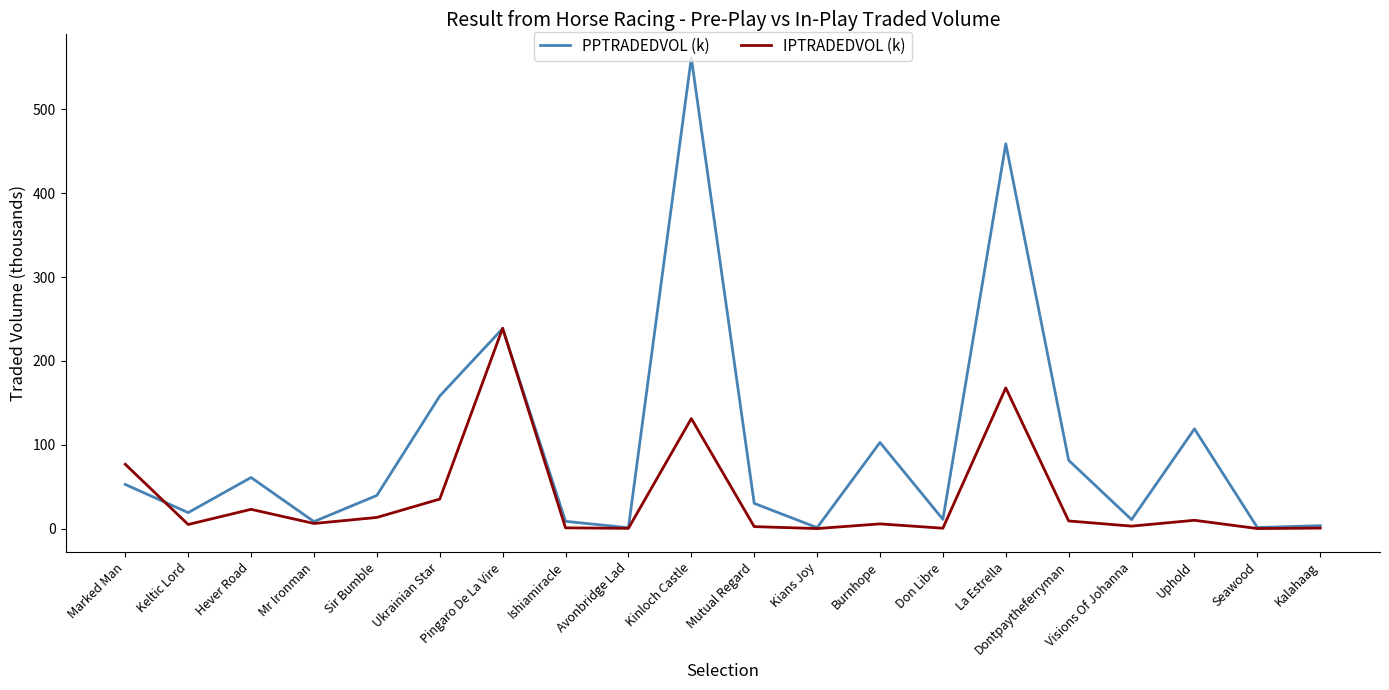

What is the approximate value of PPTRADEDVOL (k) at Pingaro De La Vire?

238.6